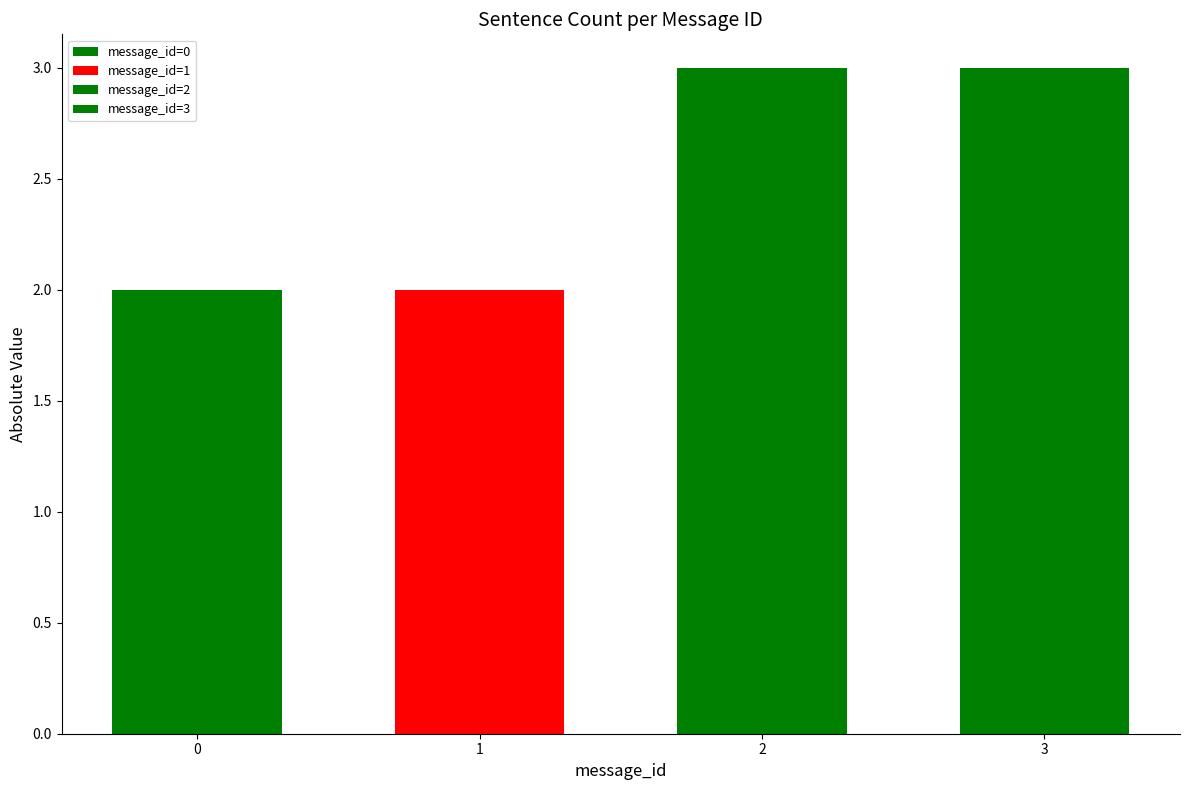

What is the average value?

2